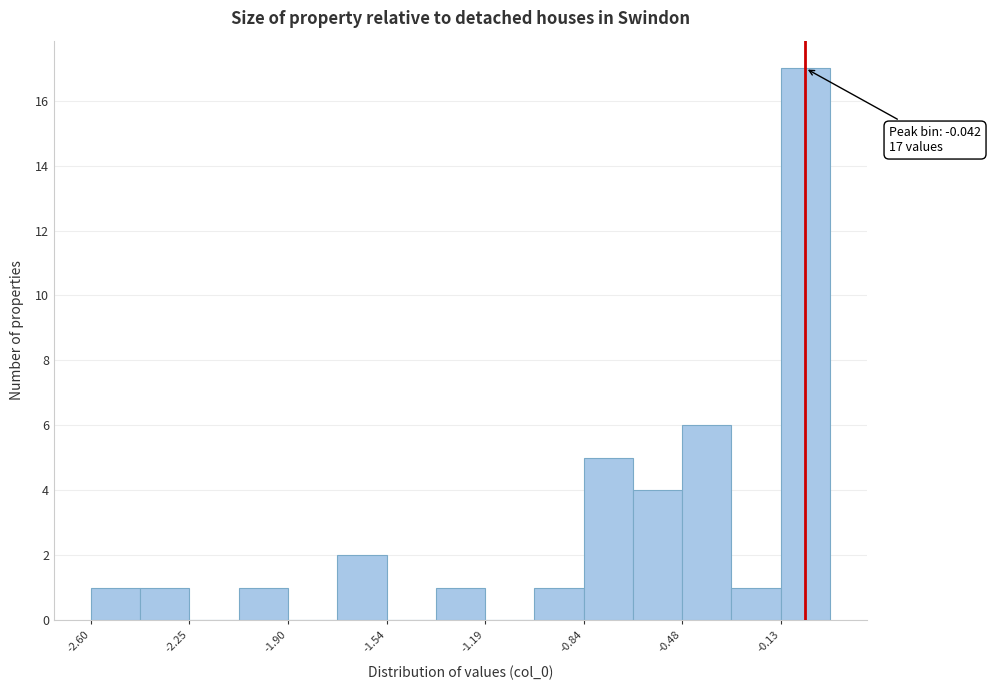

Around what value on the x-axis is the tallest bar? Give the approximate position of its centre, as read against the axis.

-0.05